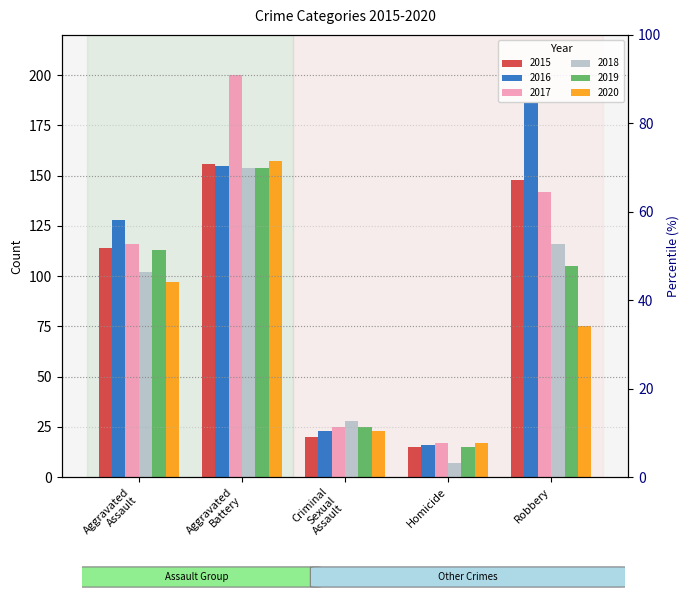

What is the spread (max minus min) of values at Aggravated Battery?

46